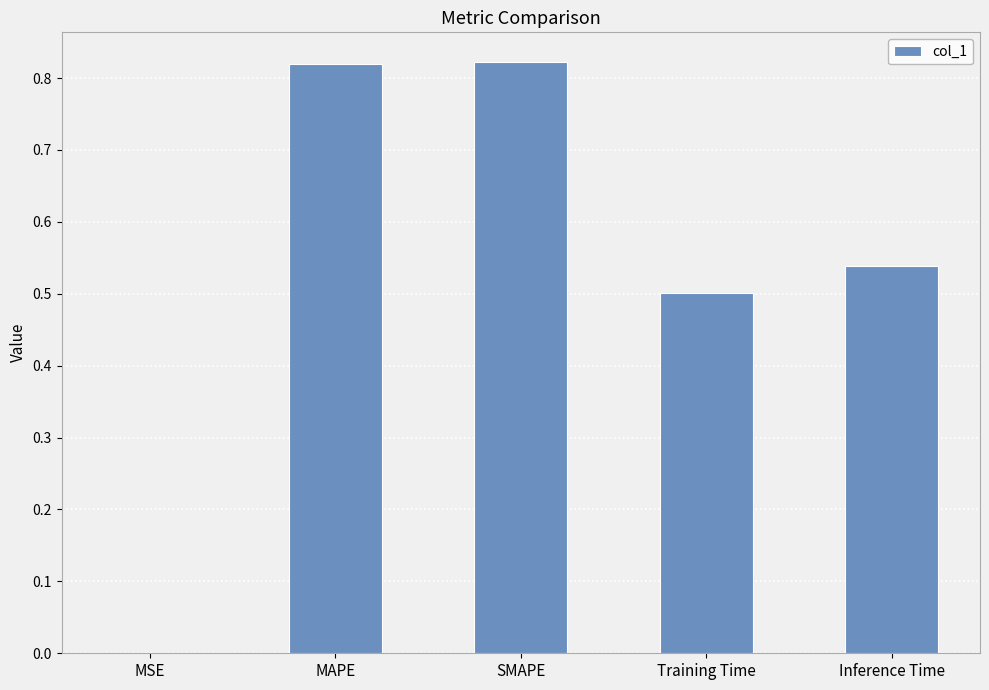

Where is the data nearest to the value 0?

MSE